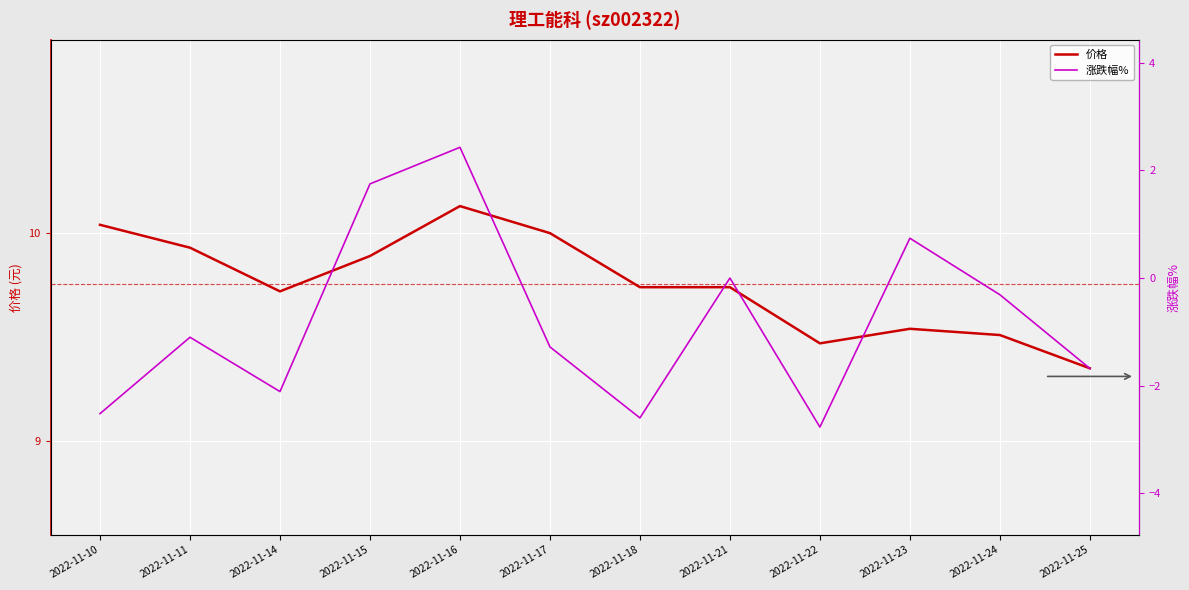

Reading left to right, list all the values displayed in this chart.

价格: 2022-11-10=10.0	2022-11-11=9.9	2022-11-14=9.7	2022-11-15=9.9	2022-11-16=10.1	2022-11-17=10.0	2022-11-18=9.7	2022-11-21=9.7	2022-11-22=9.5	2022-11-23=9.5	2022-11-24=9.5	2022-11-25=9.3
涨跌幅%: 2022-11-10=-2.5	2022-11-11=-1.1	2022-11-14=-2.1	2022-11-15=1.8	2022-11-16=2.4	2022-11-17=-1.3	2022-11-18=-2.6	2022-11-21=0.0	2022-11-22=-2.8	2022-11-23=0.7	2022-11-24=-0.3	2022-11-25=-1.7